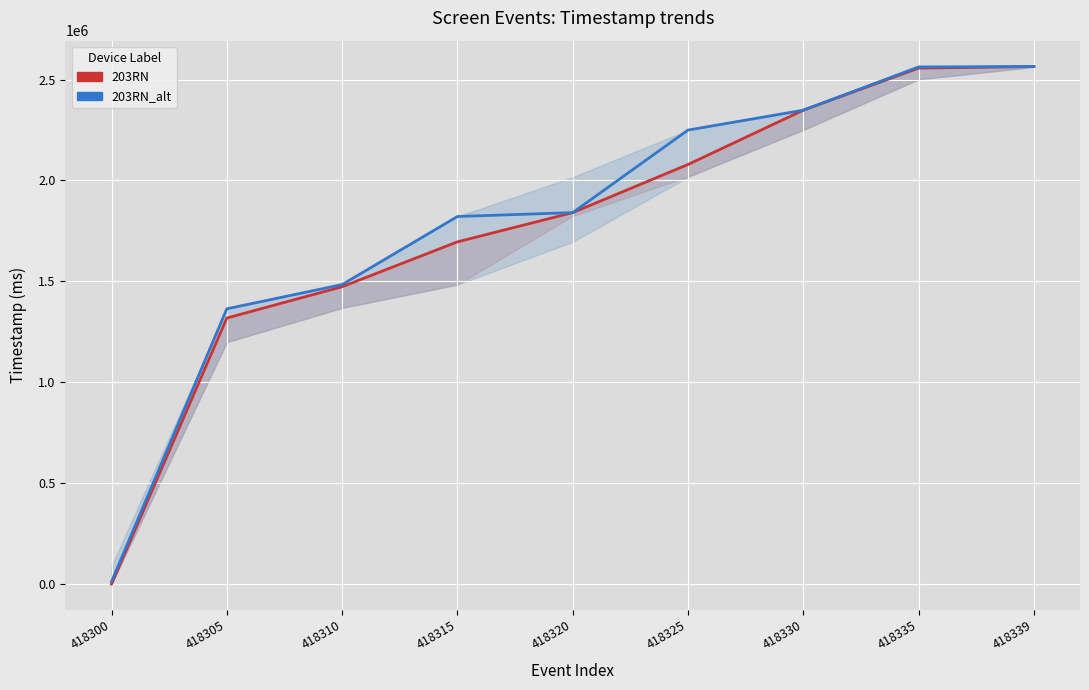

List the series in order of their peak value, highest first.

203RN, 203RN_alt